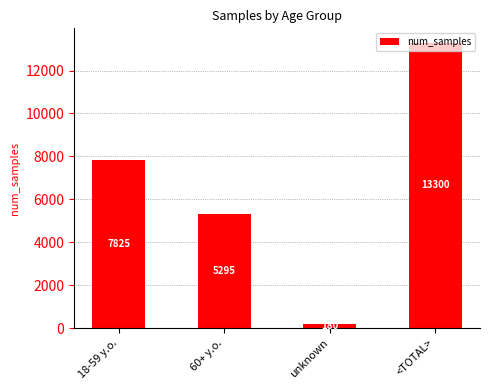

Reading right to left, extract all data points from this chart.

<TOTAL>=13300	unknown=180	60+ y.o.=5295	18-59 y.o.=7825